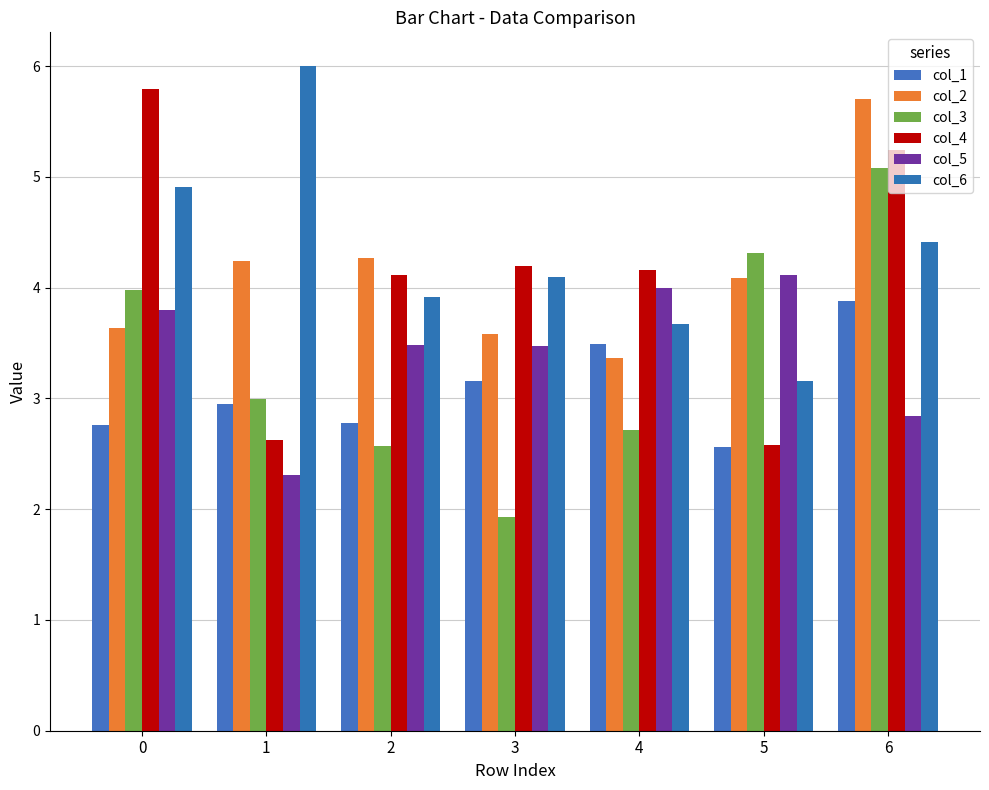

What is the difference between the maximum and second lowest values in the col_3 series?

2.5